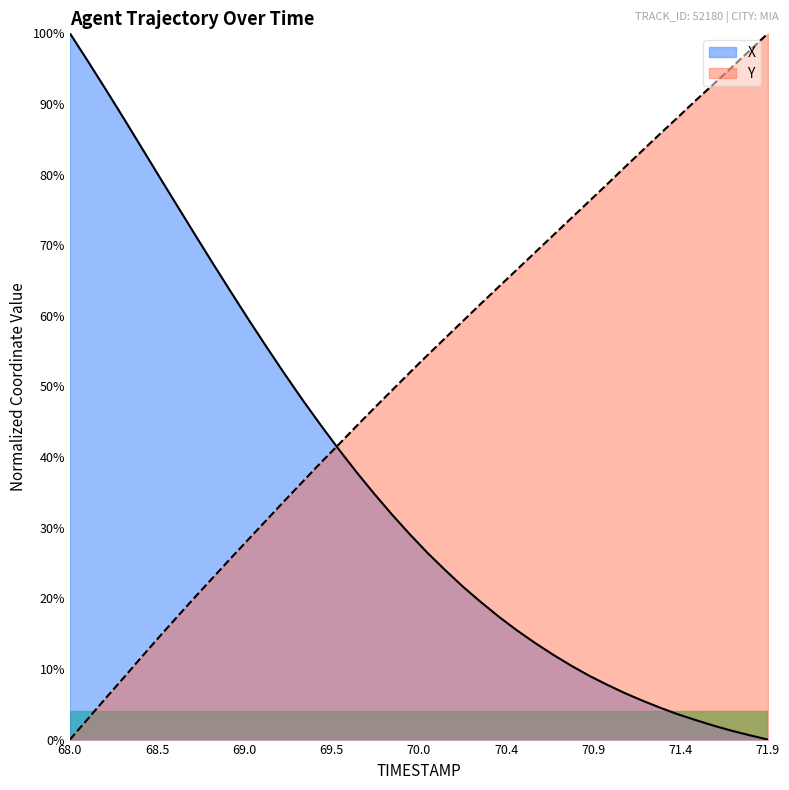

At 71.2, list the series in order from largest to smallest.

Y, X